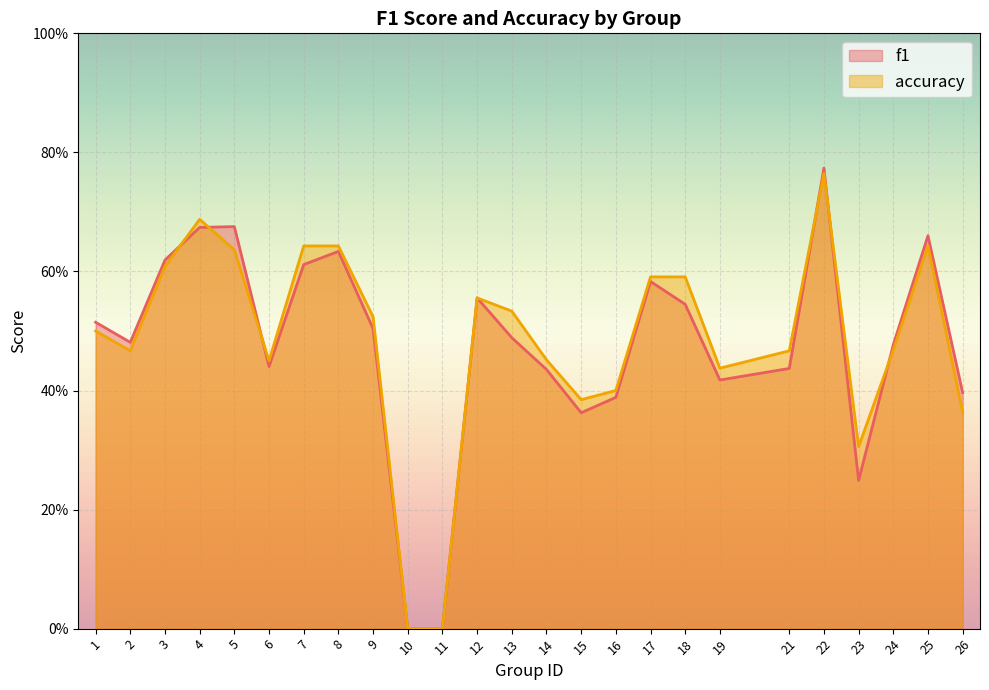

Which label corresponds to the smallest value in the chart?

10